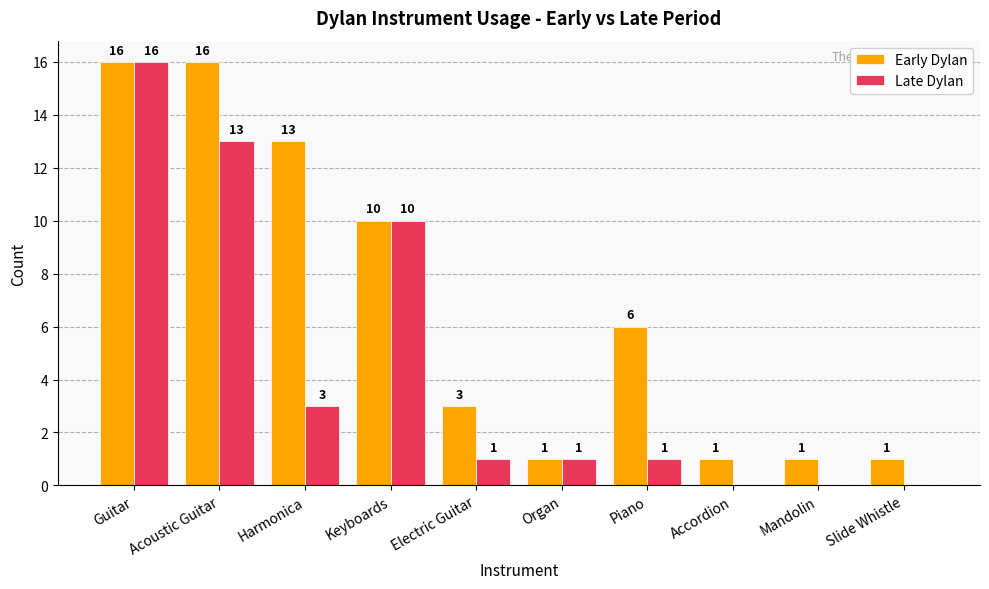

What is the sum of all Late Dylan values?

45